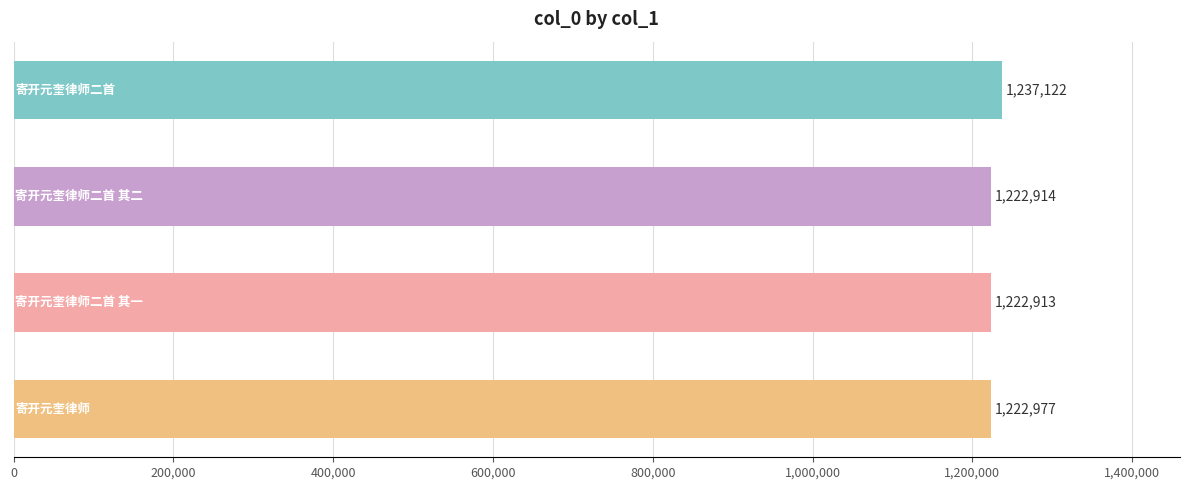

Reading top to bottom, extract all data points from this chart.

1237122	1222914	1222913	1222977